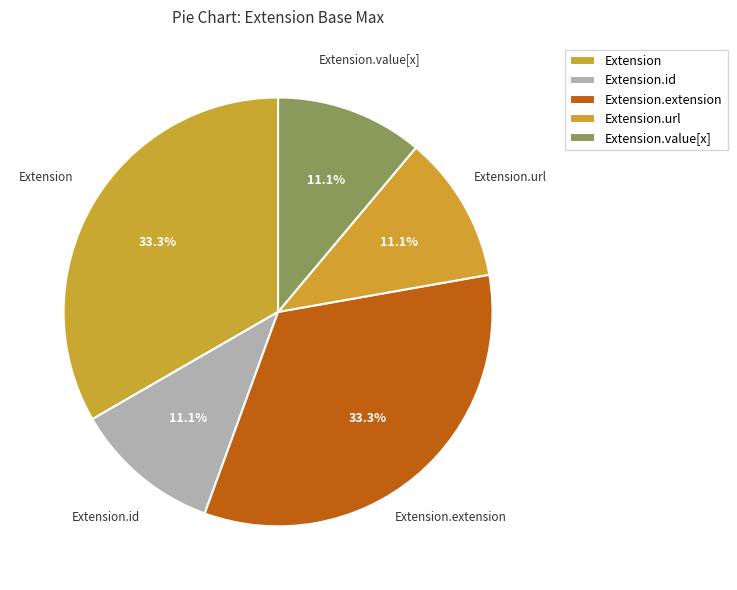

Which has a higher value, Extension or Extension.extension?

Extension